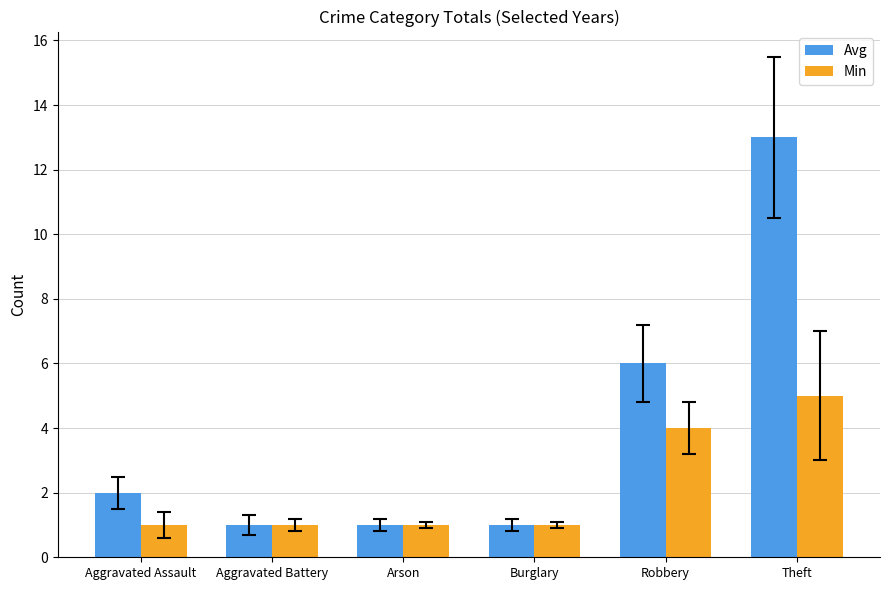

How many bars are there in total?

12